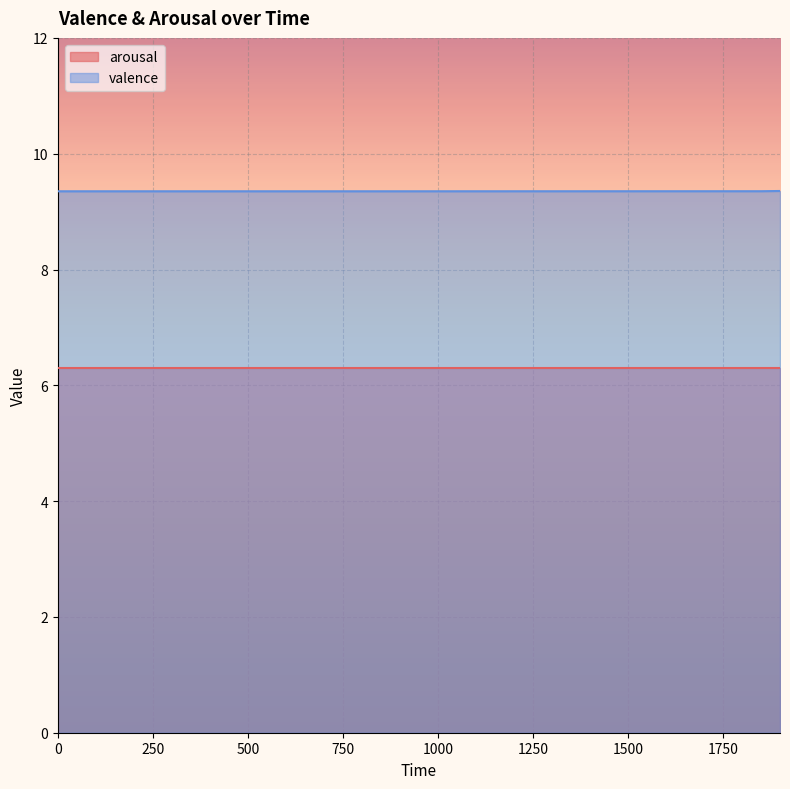

How many data points does each series have?

20